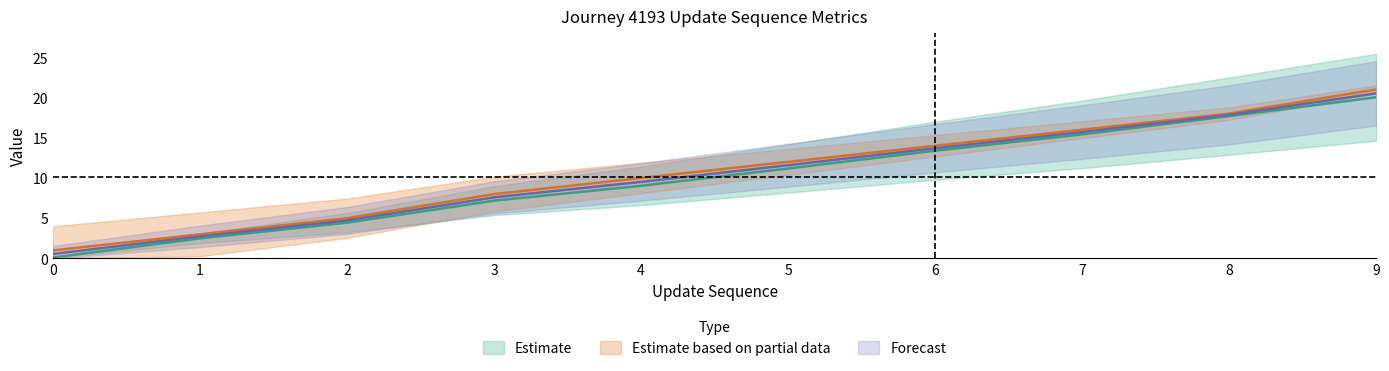

At which category does the chart reach its peak across all series?

9